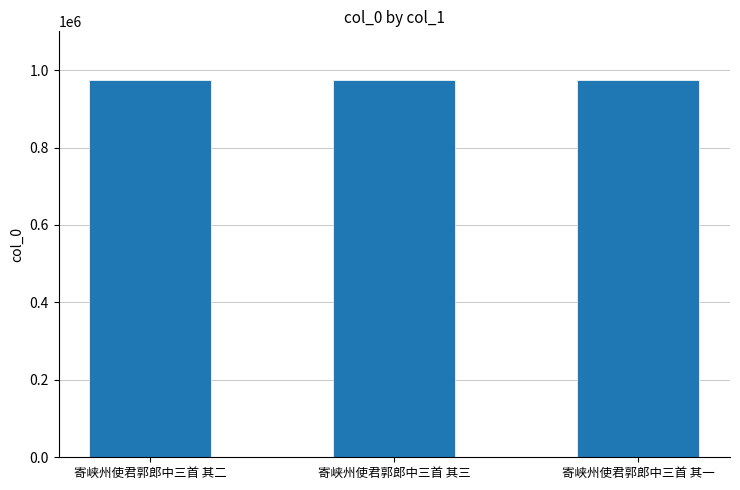

What is the approximate value at 寄峡州使君郭郎中三首 其一?

973294